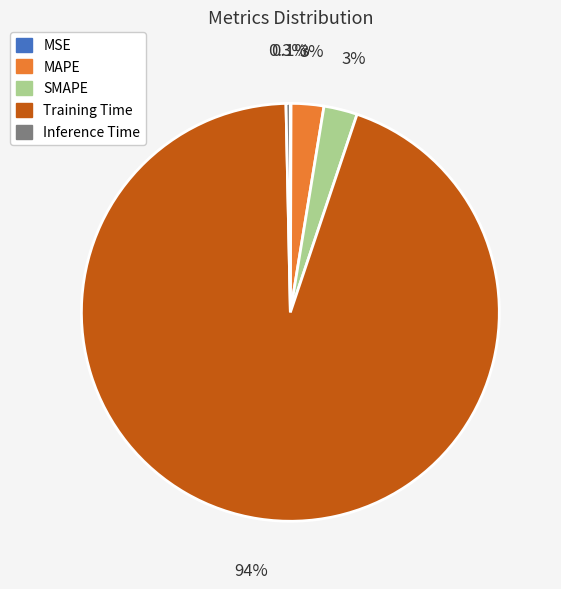

What percentage is NOT represented by MAPE?

97.5%